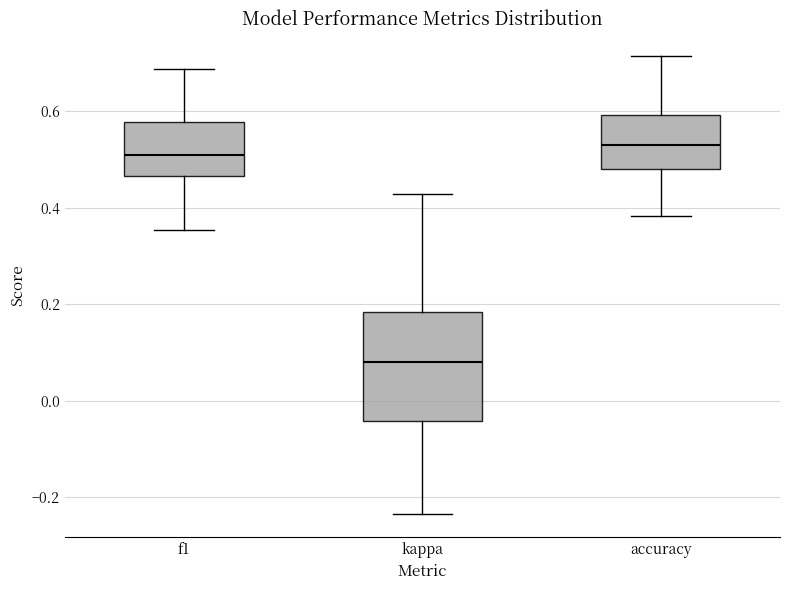

Reading left to right, read every box against the y-axis: the position of its median line, the range the box covers, and the ends of its whiskers. The values are not printed on the chart, so give them approximately, as read against the axis.

f1: median 0.50, box 0.46 to 0.58, whiskers 0.36 to 0.68
kappa: median 0.08, box -0.04 to 0.18, whiskers -0.24 to 0.42
accuracy: median 0.54, box 0.48 to 0.60, whiskers 0.38 to 0.72